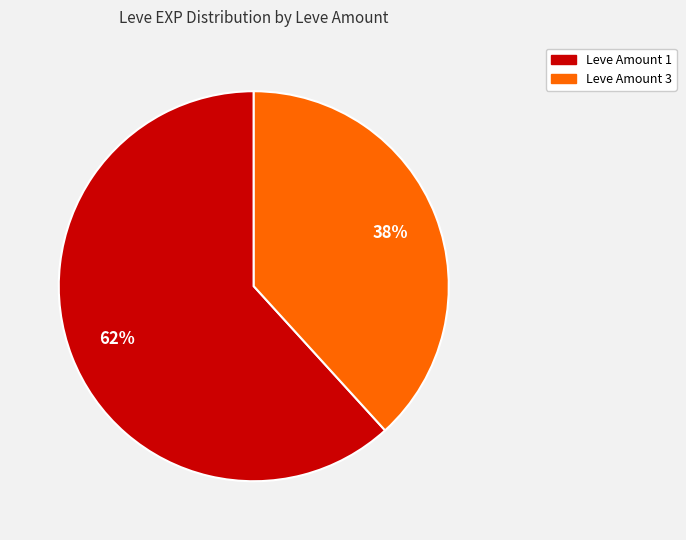

Is there any slice that represents more than half of the pie?

Yes